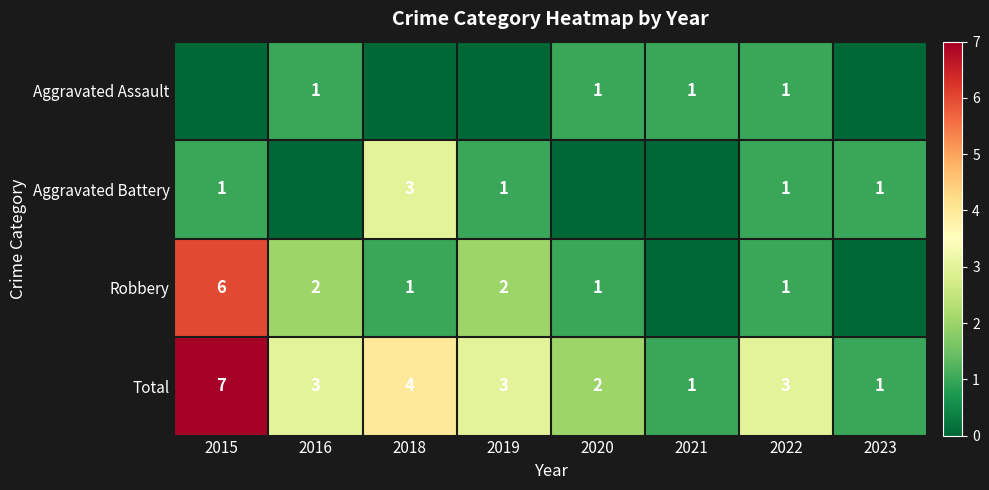

Between 2021 and 2015, which is larger?

2021